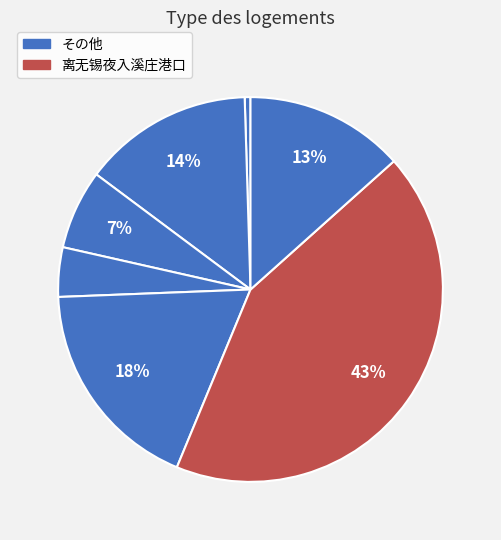

How many slices are in this pie chart?

7